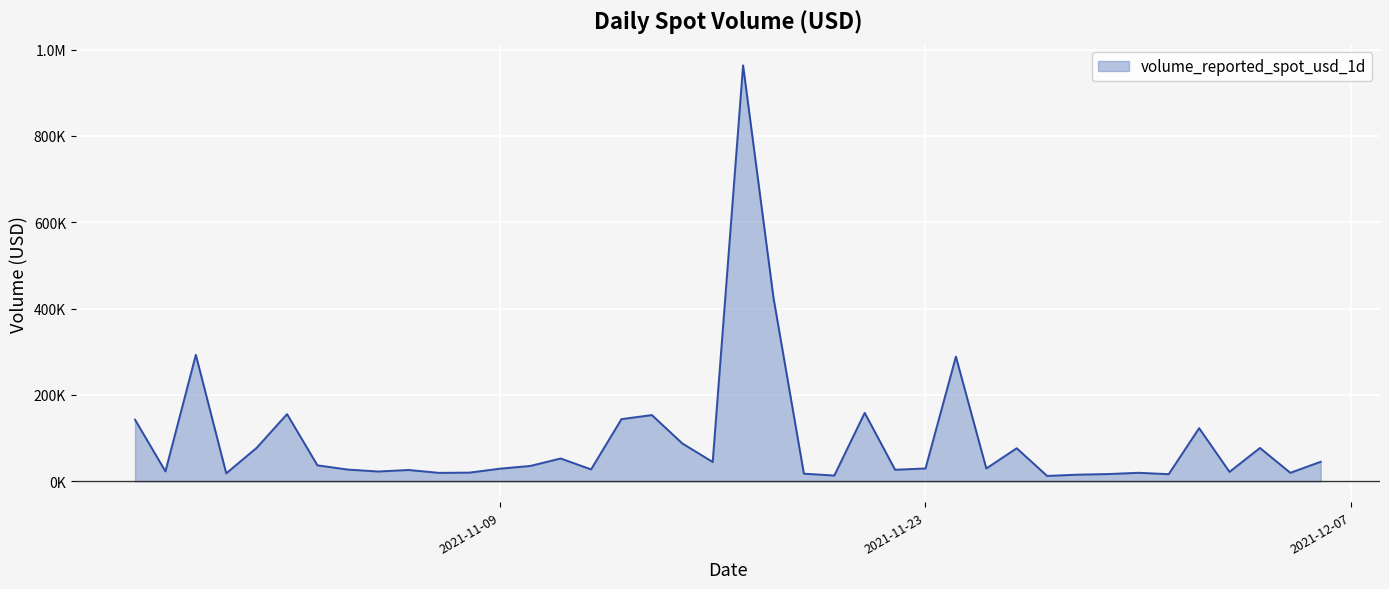

Reading left to right, list all the values displayed in this chart.

2021-10-28=142801.0	2021-10-29=23038.7	2021-10-30=293015.9	2021-10-31=18456.7	2021-11-01=77455.1	2021-11-02=155643.6	2021-11-03=36986.4	2021-11-04=27174.7	2021-11-05=22703.0	2021-11-06=26239.8	2021-11-07=19547.3	2021-11-08=20109.3	2021-11-09=29226.2	2021-11-10=35571.6	2021-11-11=52840.1	2021-11-12=27617.4	2021-11-13=144068.9	2021-11-14=153444.0	2021-11-15=87824.8	2021-11-16=44738.3	2021-11-17=963624.3	2021-11-18=425167.1	2021-11-19=17680.1	2021-11-20=13343.9	2021-11-21=158599.0	2021-11-22=26786.6	2021-11-23=29731.7	2021-11-24=288891.0	2021-11-25=29716.2	2021-11-26=76593.7	2021-11-27=12476.7	2021-11-28=15383.5	2021-11-29=16773.6	2021-11-30=19754.1	2021-12-01=16523.3	2021-12-02=123129.5	2021-12-03=21810.4	2021-12-04=77224.5	2021-12-05=19690.9	2021-12-06=45310.2